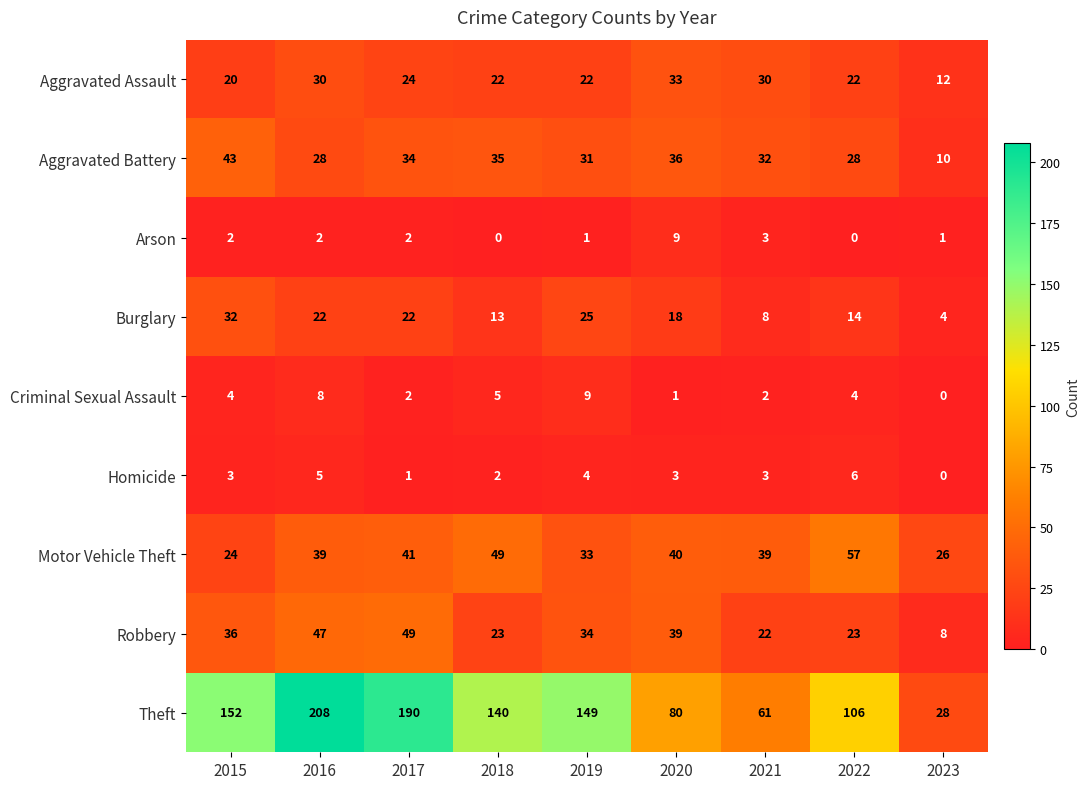

List the labels in order of Theft value, largest first.

2016, 2017, 2015, 2019, 2018, 2022, 2020, 2021, 2023